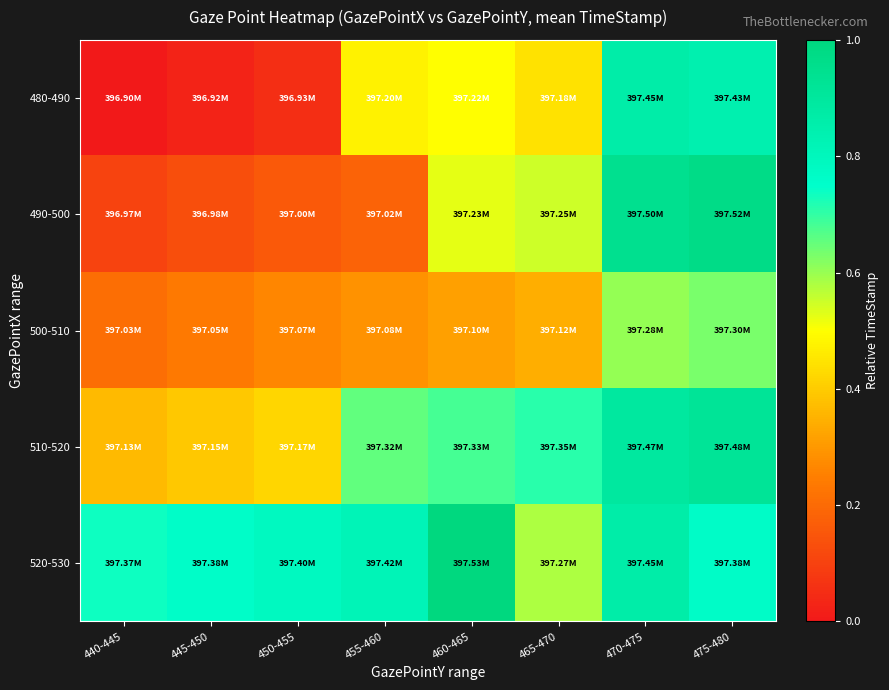

Reading left to right, list all the values displayed in this chart.

480-490: 440-445=0.0	445-450=0.0	450-455=0.1	455-460=0.5	460-465=0.5	465-470=0.4	470-475=0.9	475-480=0.8
490-500: 440-445=0.1	445-450=0.1	450-455=0.2	455-460=0.2	460-465=0.5	465-470=0.6	470-475=0.9	475-480=1.0
500-510: 440-445=0.2	445-450=0.2	450-455=0.3	455-460=0.3	460-465=0.3	465-470=0.3	470-475=0.6	475-480=0.6
510-520: 440-445=0.4	445-450=0.4	450-455=0.4	455-460=0.7	460-465=0.7	465-470=0.7	470-475=0.9	475-480=0.9
520-530: 440-445=0.7	445-450=0.8	450-455=0.8	455-460=0.8	460-465=1.0	465-470=0.6	470-475=0.9	475-480=0.8